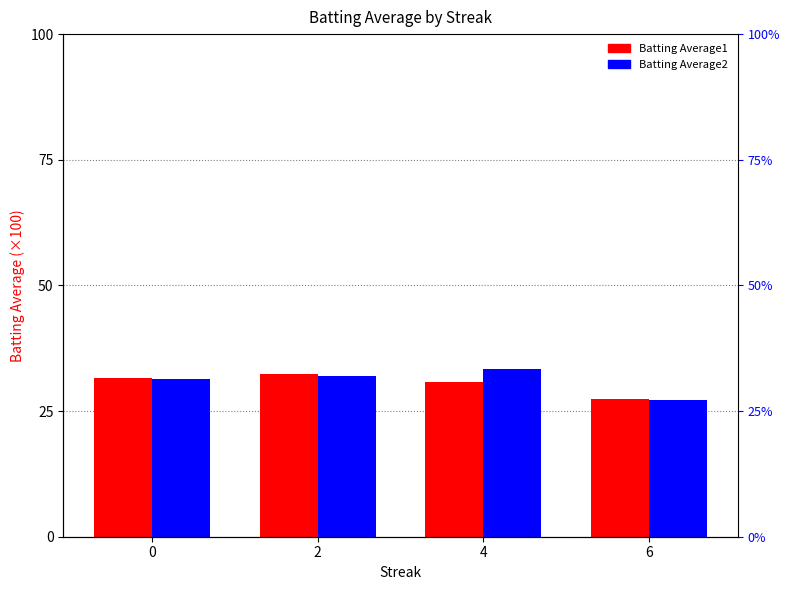

What is the average value of the Batting Average1 series?

30.5